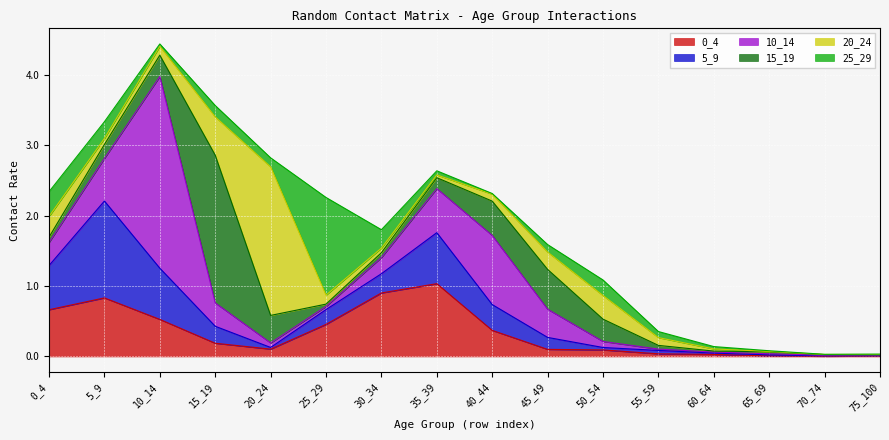

The 15_19 series shows 0.2 at 50_54. True or false?

False